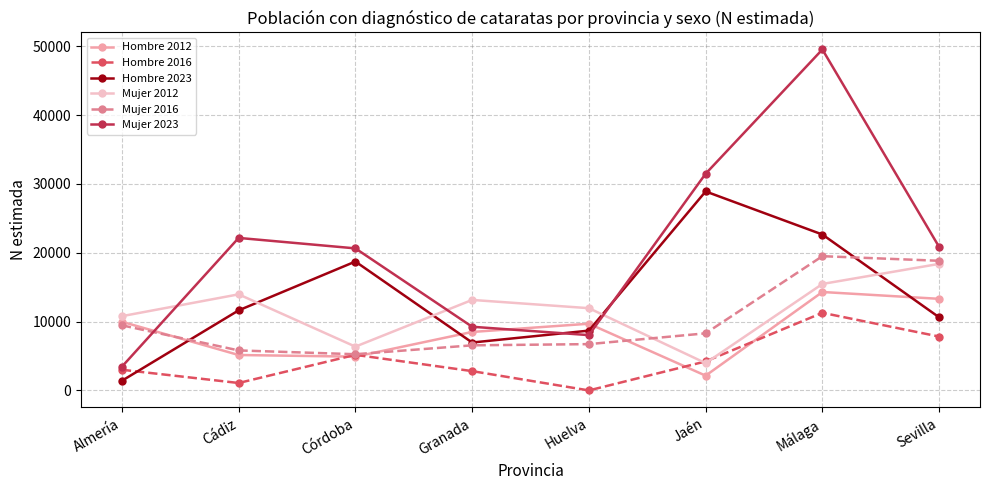

Does the chart display data point markers on the line(s)?

Yes